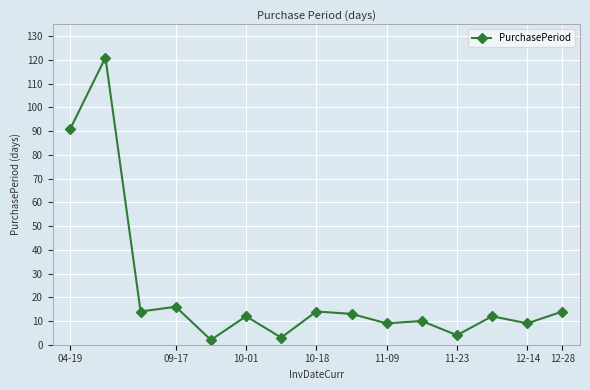

What is the difference between the second highest and minimum values?

89